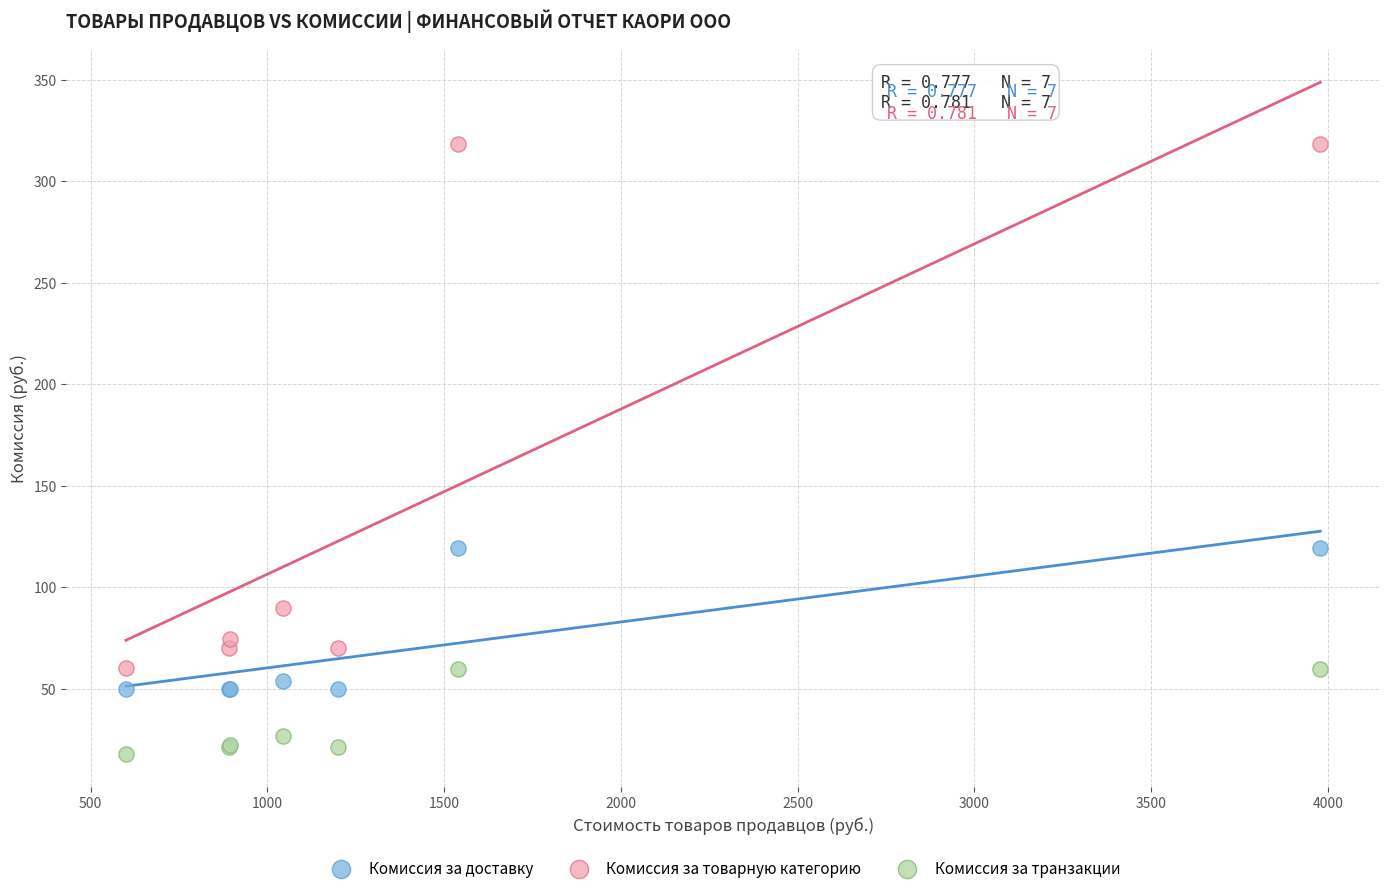

Which series reaches the maximum Y coordinate?

Комиссия за товарную категорию